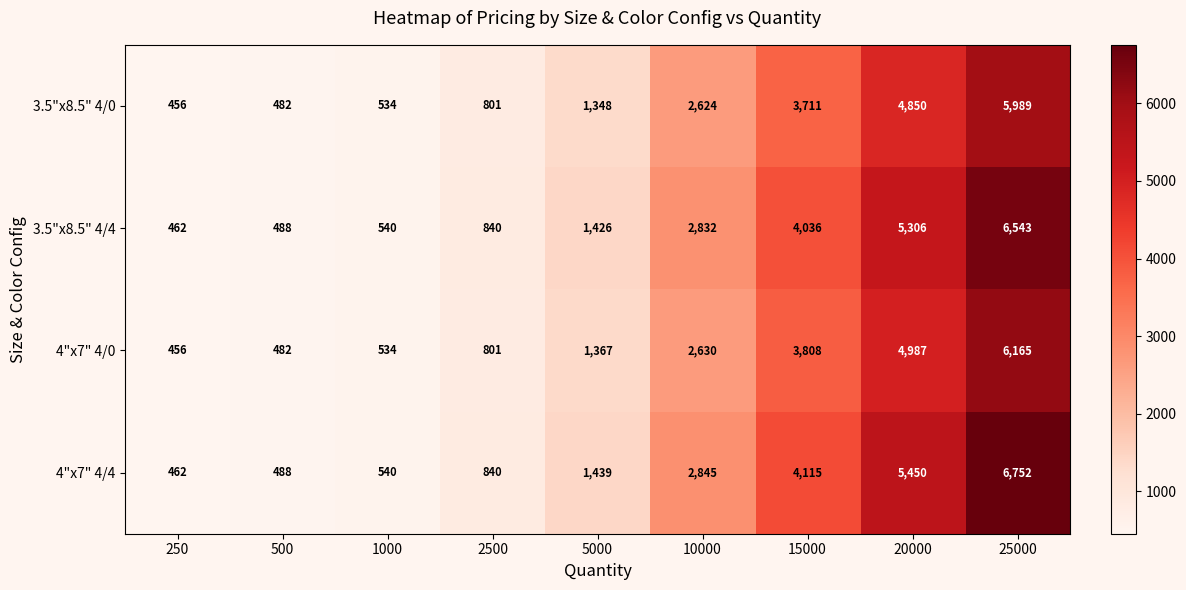

True or false: 3.5"x8.5" 4/0 has a value of 534 at 1000.

True